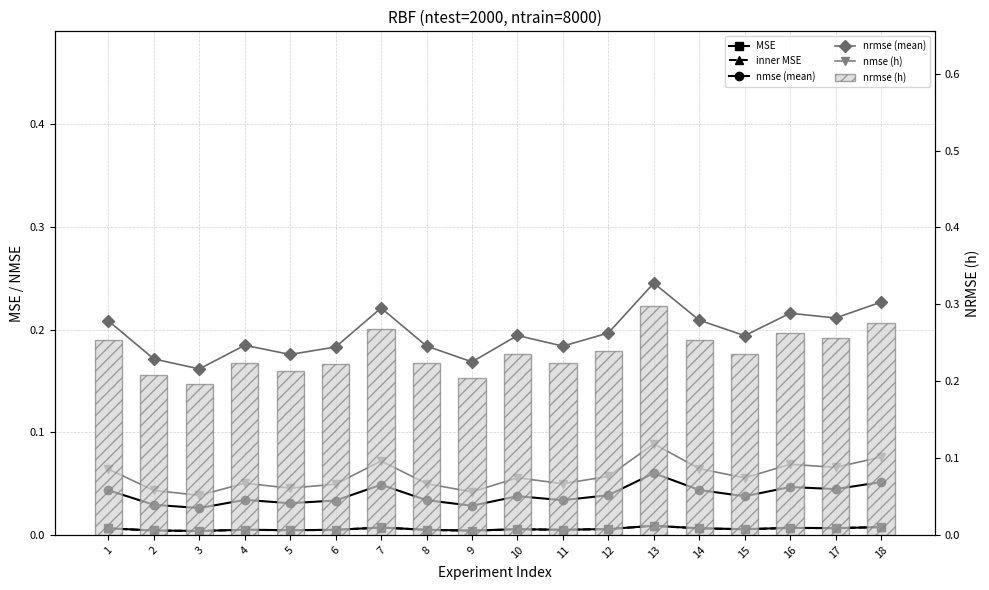

Reading left to right, what are all the values shown in this chart?

MSE: 0.0	0.0	0.0	0.0	0.0	0.0	0.0	0.0	0.0	0.0	0.0	0.0	0.0	0.0	0.0	0.0	0.0	0.0
inner MSE: 0.0	0.0	0.0	0.0	0.0	0.0	0.0	0.0	0.0	0.0	0.0	0.0	0.0	0.0	0.0	0.0	0.0	0.0
nmse (mean): 0.0	0.0	0.0	0.0	0.0	0.0	0.0	0.0	0.0	0.0	0.0	0.0	0.1	0.0	0.0	0.0	0.0	0.1
nrmse (mean): 0.2	0.2	0.2	0.2	0.2	0.2	0.2	0.2	0.2	0.2	0.2	0.2	0.2	0.2	0.2	0.2	0.2	0.2
nmse (h): 0.1	0.0	0.0	0.1	0.0	0.0	0.1	0.0	0.0	0.1	0.0	0.1	0.1	0.1	0.1	0.1	0.1	0.1
nrmse (h): 0.3	0.2	0.2	0.2	0.2	0.2	0.3	0.2	0.2	0.2	0.2	0.2	0.3	0.3	0.2	0.3	0.3	0.3